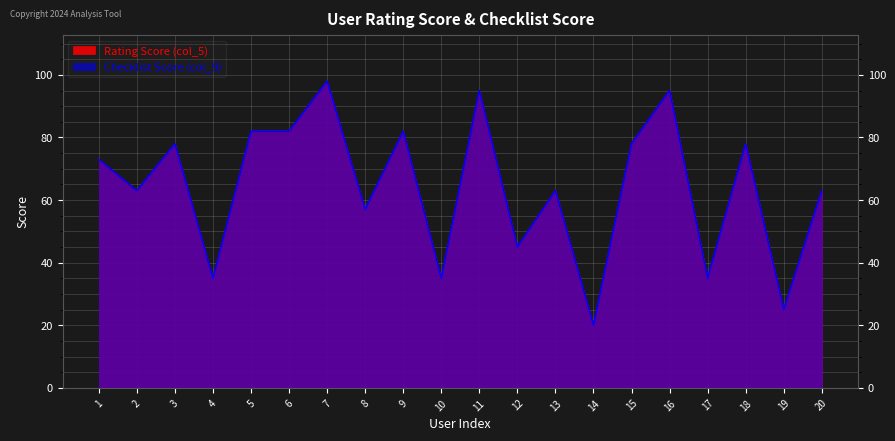

What is the average value of the Rating Score (col_5) series?

64